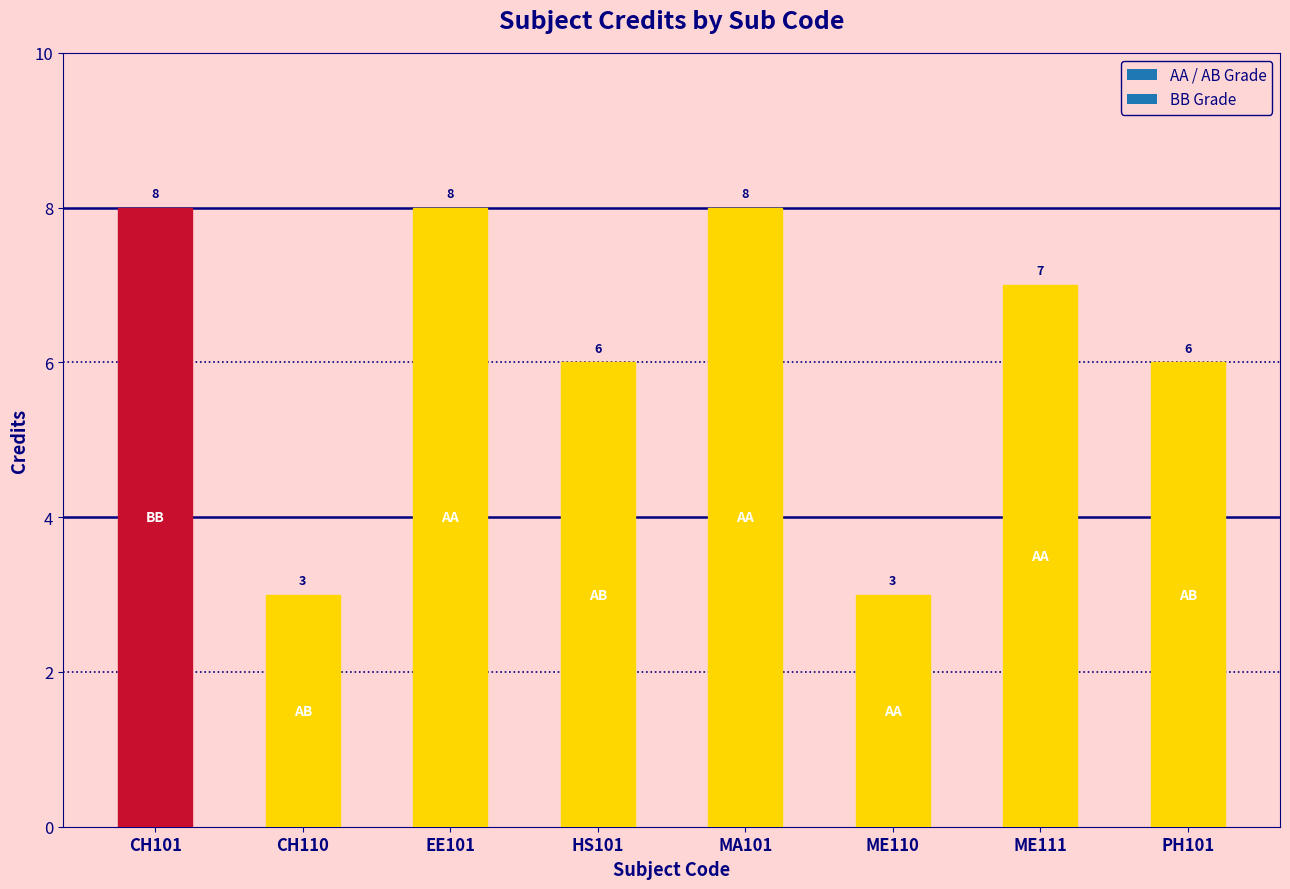

What is the difference between the second highest and second lowest values?

5